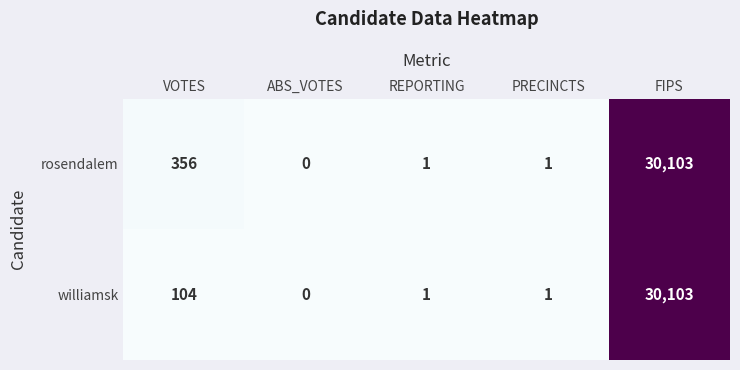

Where is williamsk nearest to the value 15051?

VOTES